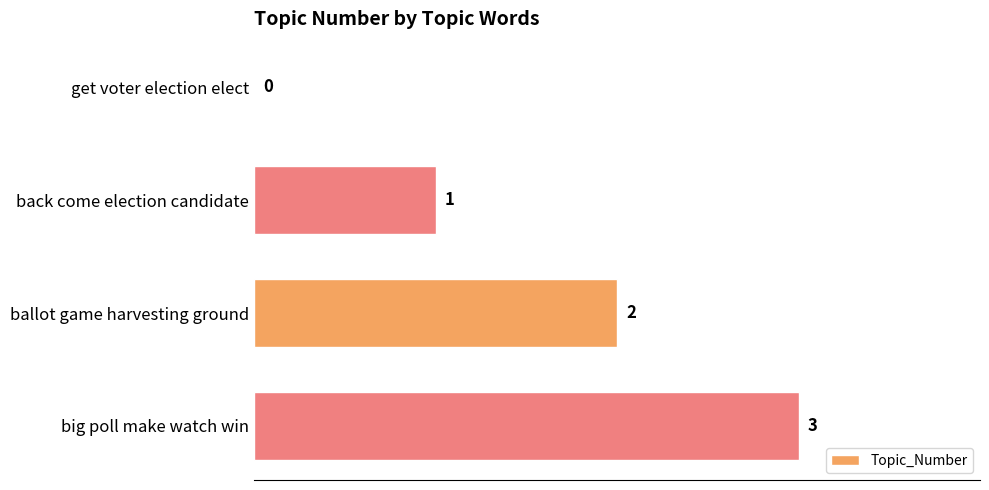

How many positive values are there?

3